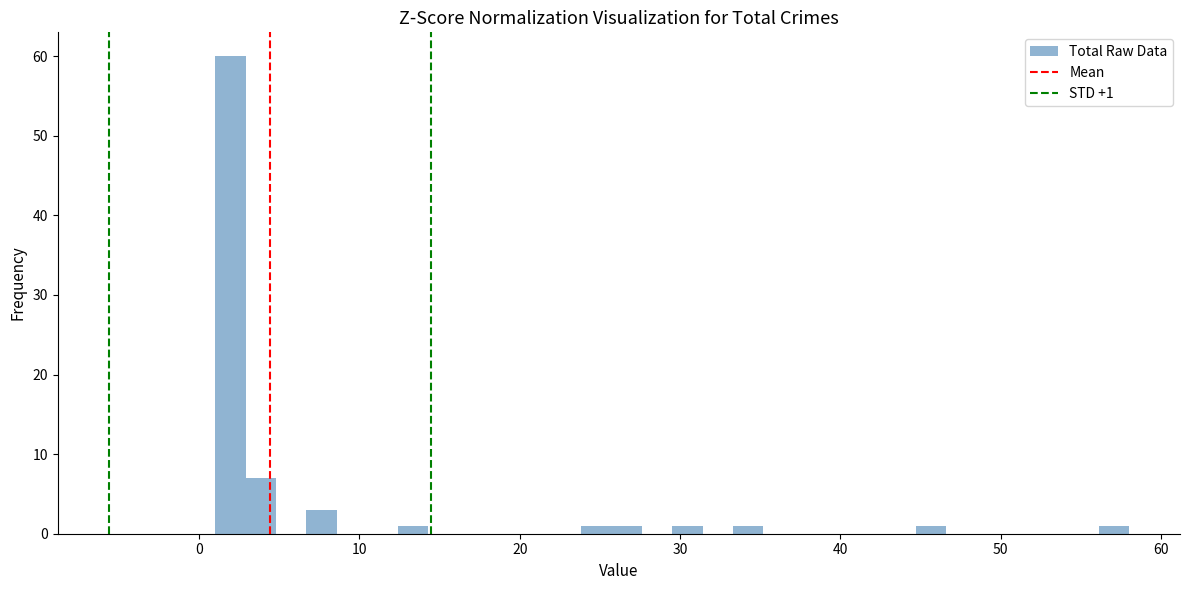

Read against the x-axis, roughly where is the centre of the tallest bar?

2